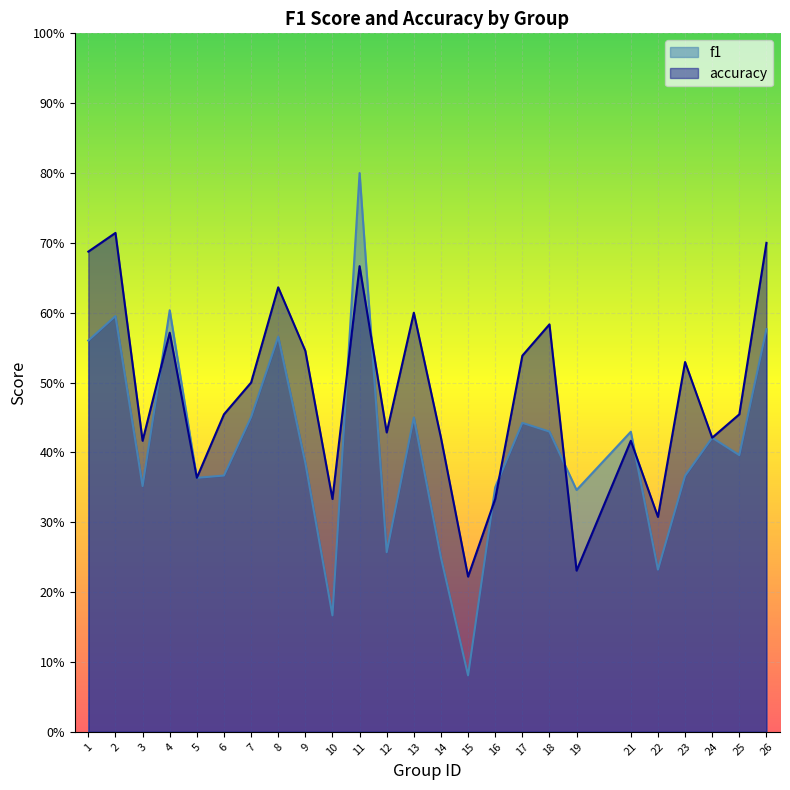

Between 12 and 26, which series saw the biggest shift?

f1